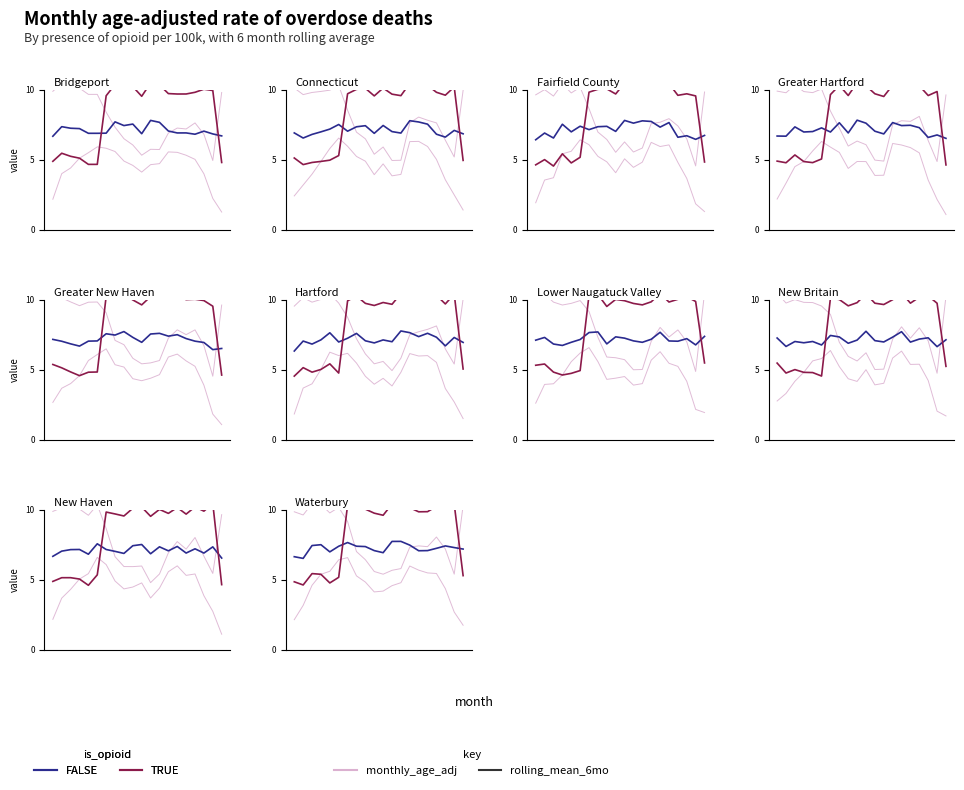

Which series has the largest total across all categories?

rolling_mean_6mo (TRUE)